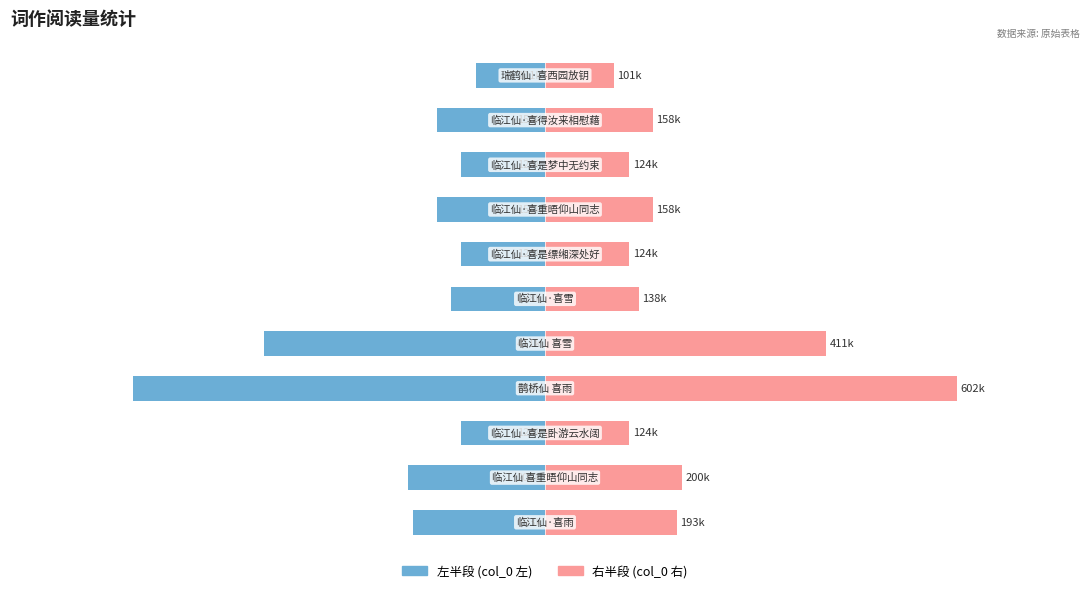

What are all the series names shown in the legend?

左半段 (col_0 左), 右半段 (col_0 右)